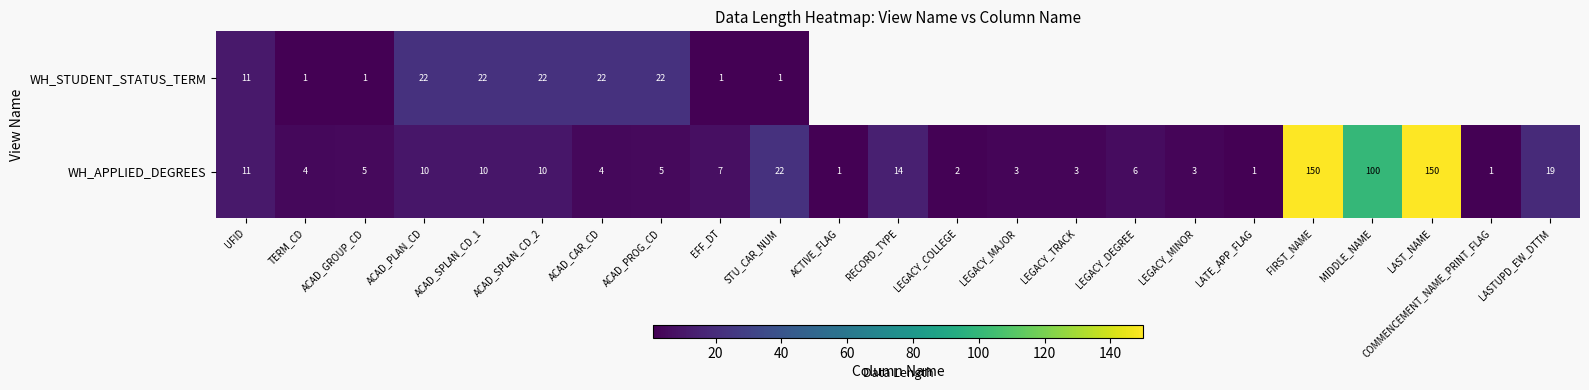

What is the difference between the WH_APPLIED_DEGREES values at LEGACY_COLLEGE and ACAD_PROG_CD?

3